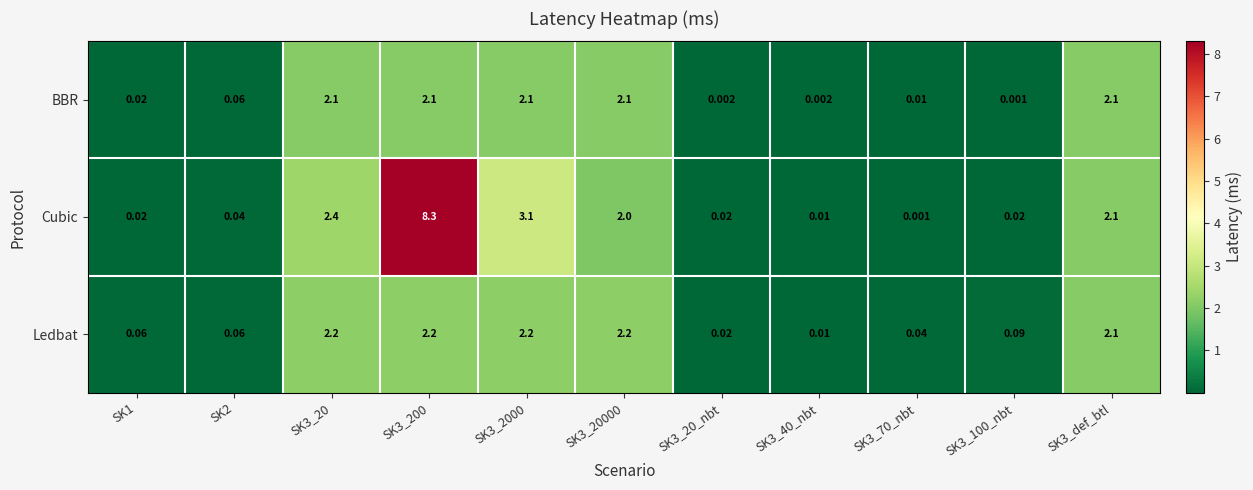

Between SK1 and SK3_20, which series saw the biggest shift?

Cubic